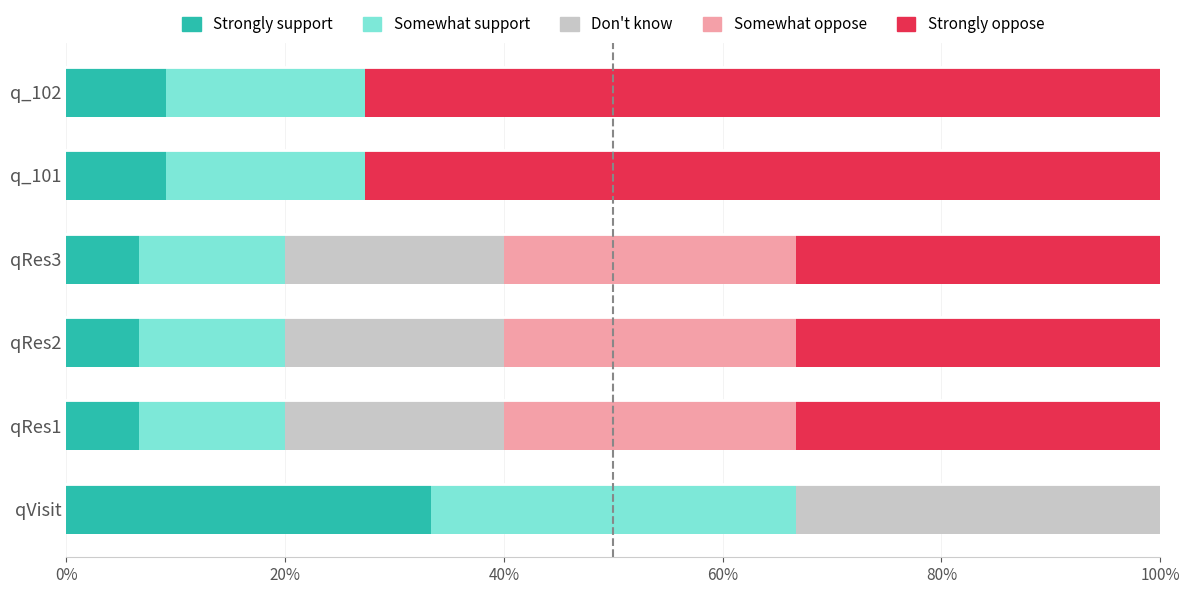

At which label does Strongly support reach its peak?

qVisit